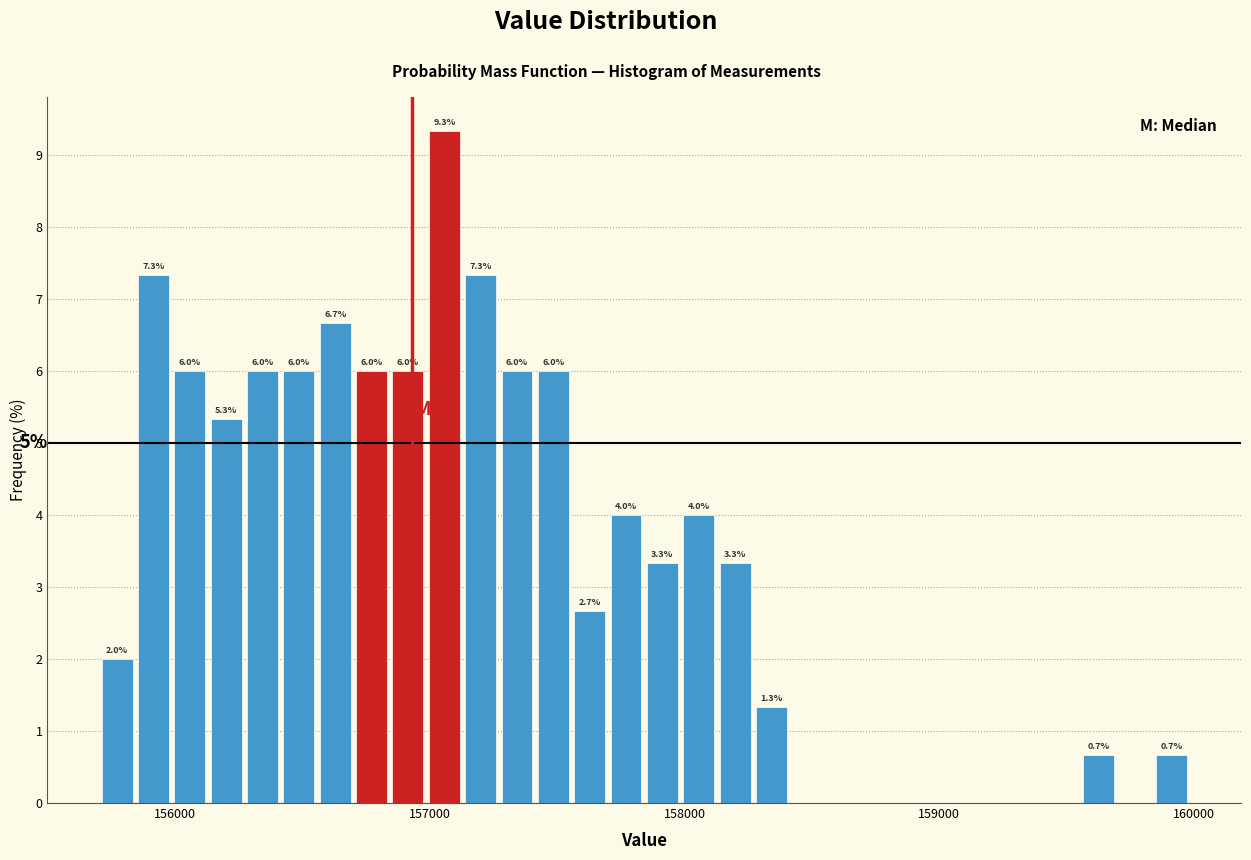

Read against the x-axis, roughly where is the centre of the tallest bar?

157100